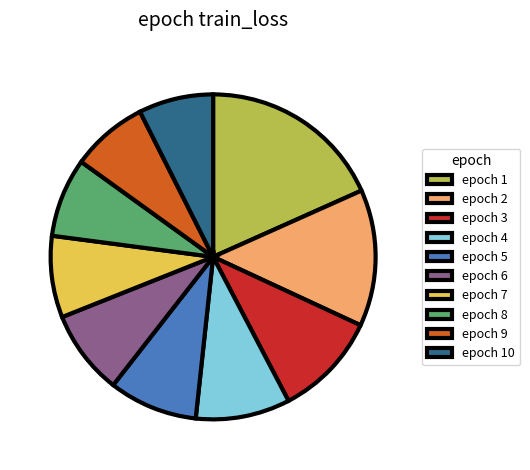

Between epoch 4 and epoch 9, which is larger?

epoch 4